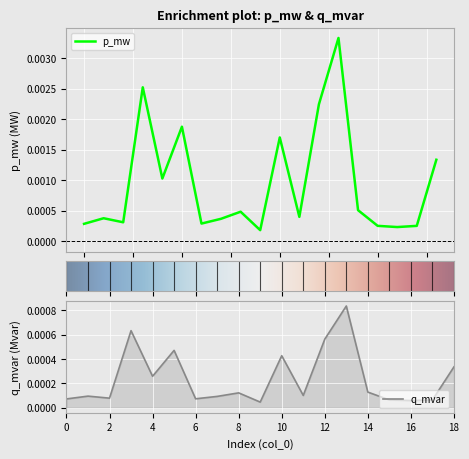

Which series has the widest spread of values?

p_mw